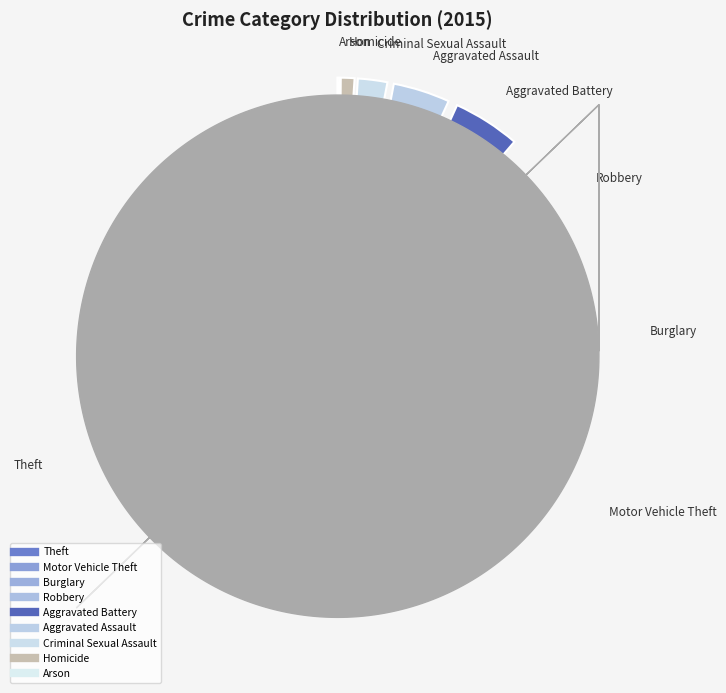

Which slice represents more than half of the pie?

Theft